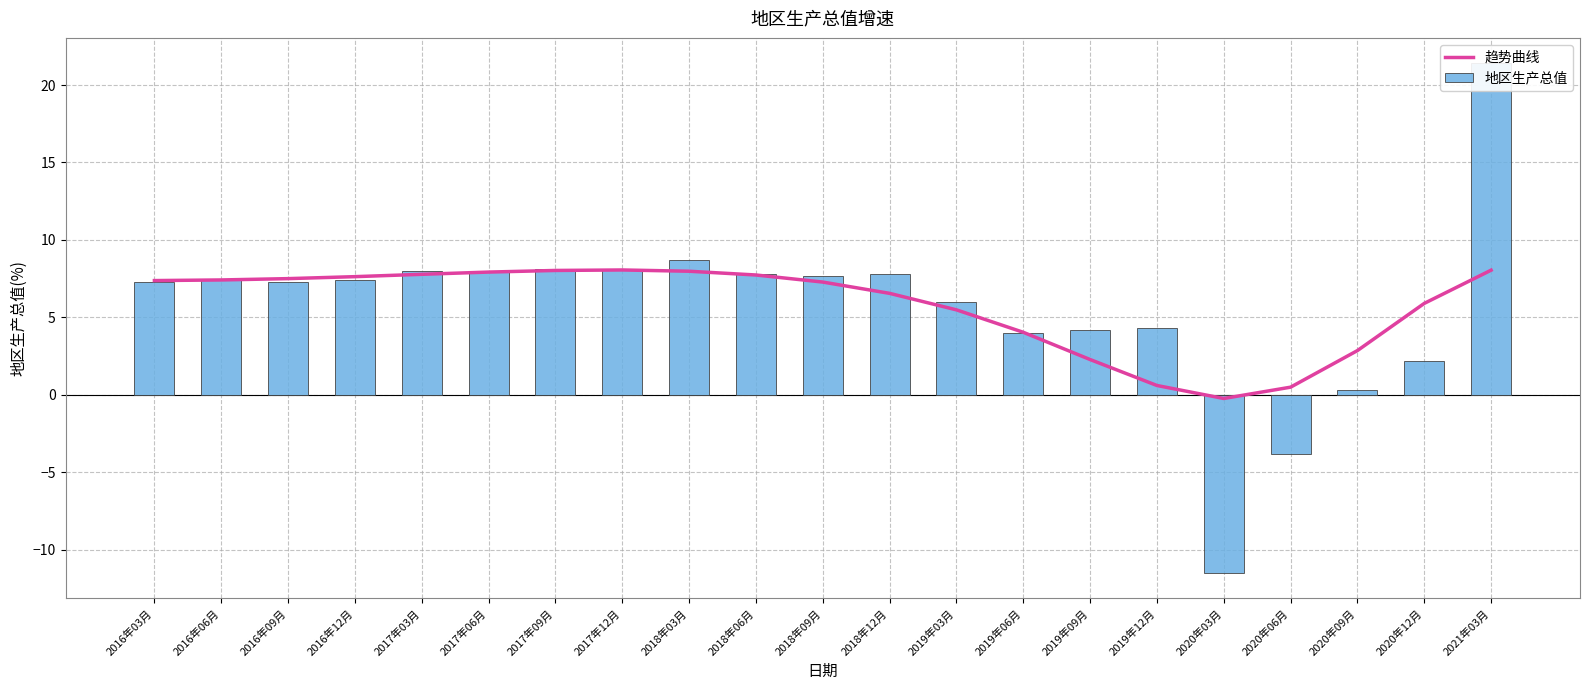

What is the minimum value for 趋势曲线?

-0.2